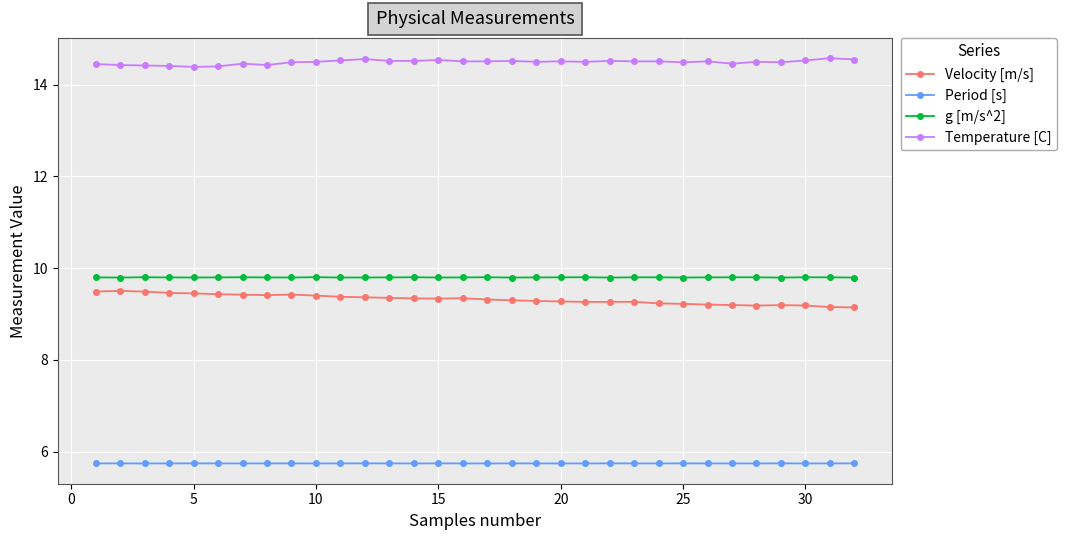

Does the chart have visible grid lines?

Yes